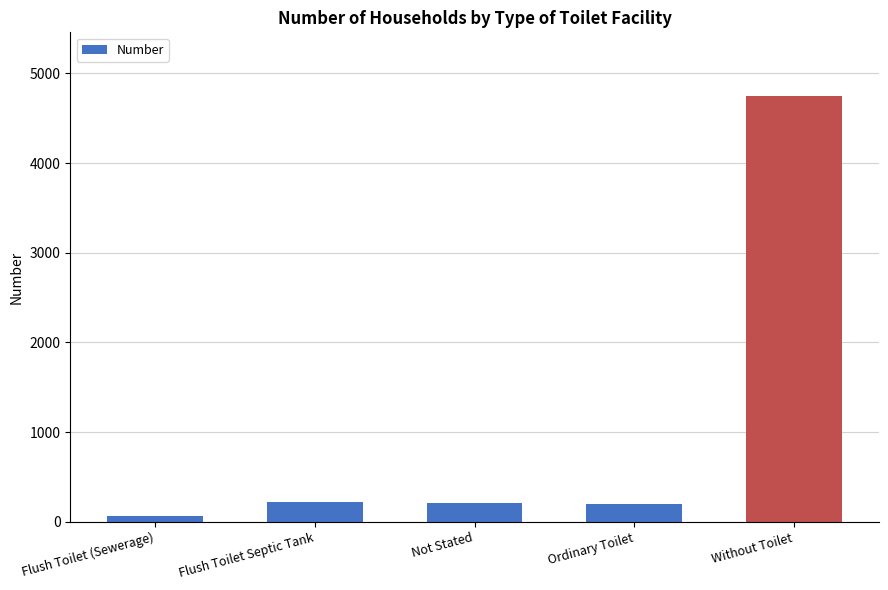

What is the label of the 2nd bar from the left?

Flush Toilet Septic Tank